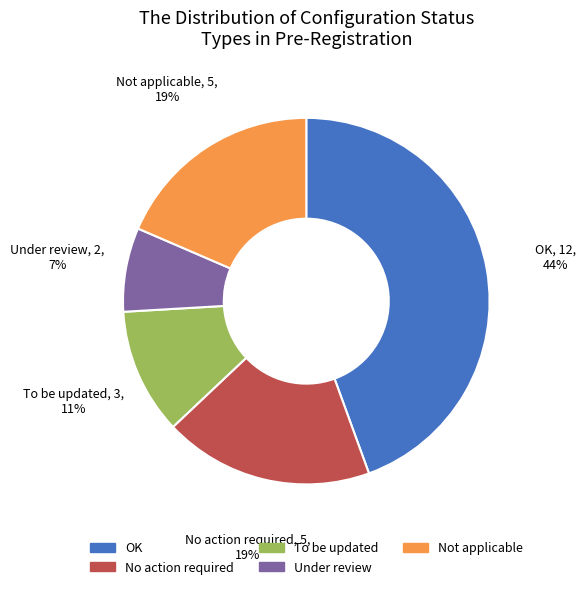

To the nearest percent, what is the average slice percentage?

20%